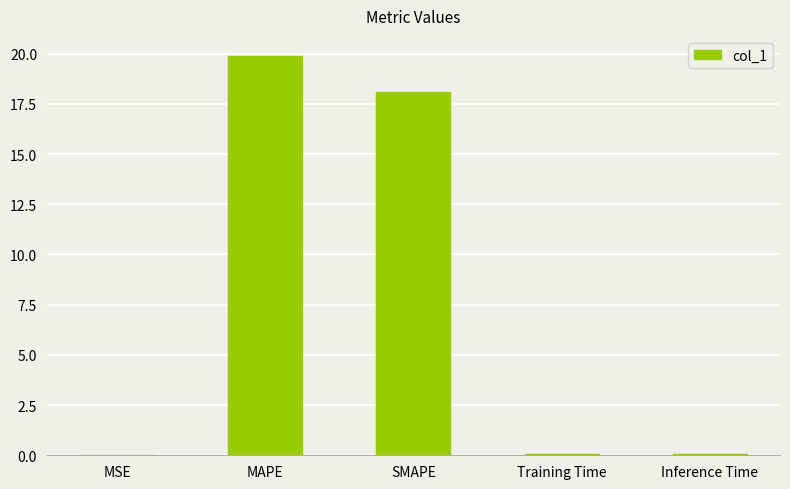

True or false: the data shows 25.3 at SMAPE.

False